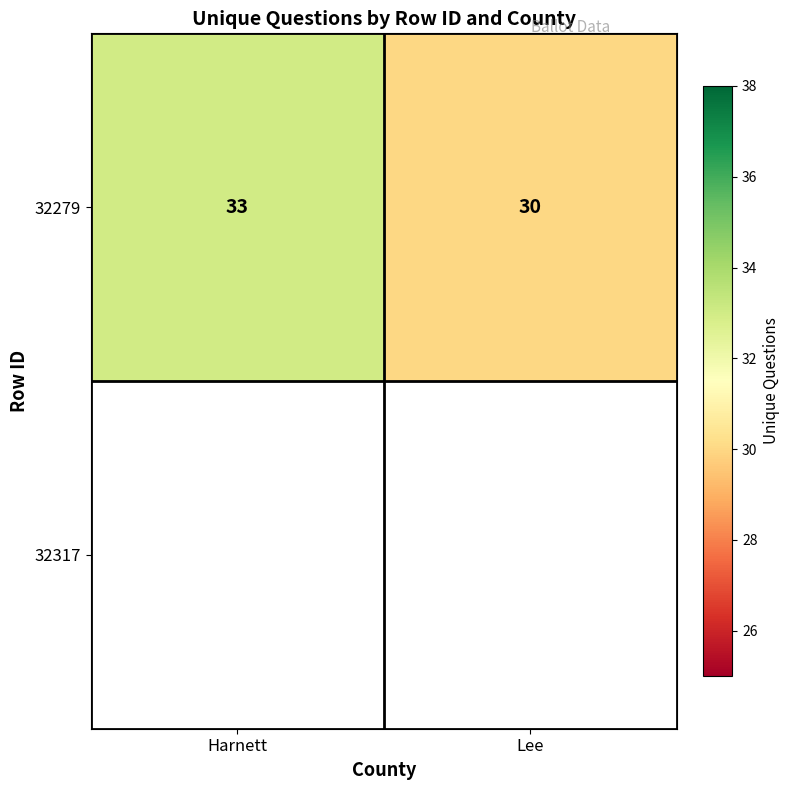

Reading right to left, transcribe all the data shown in this chart.

Lee=30	Harnett=33